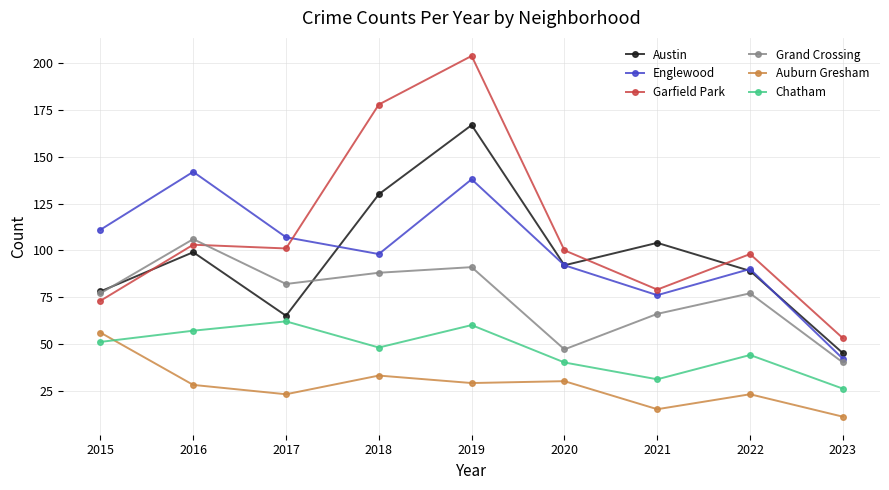

Which series has the largest range (max minus min)?

Garfield Park